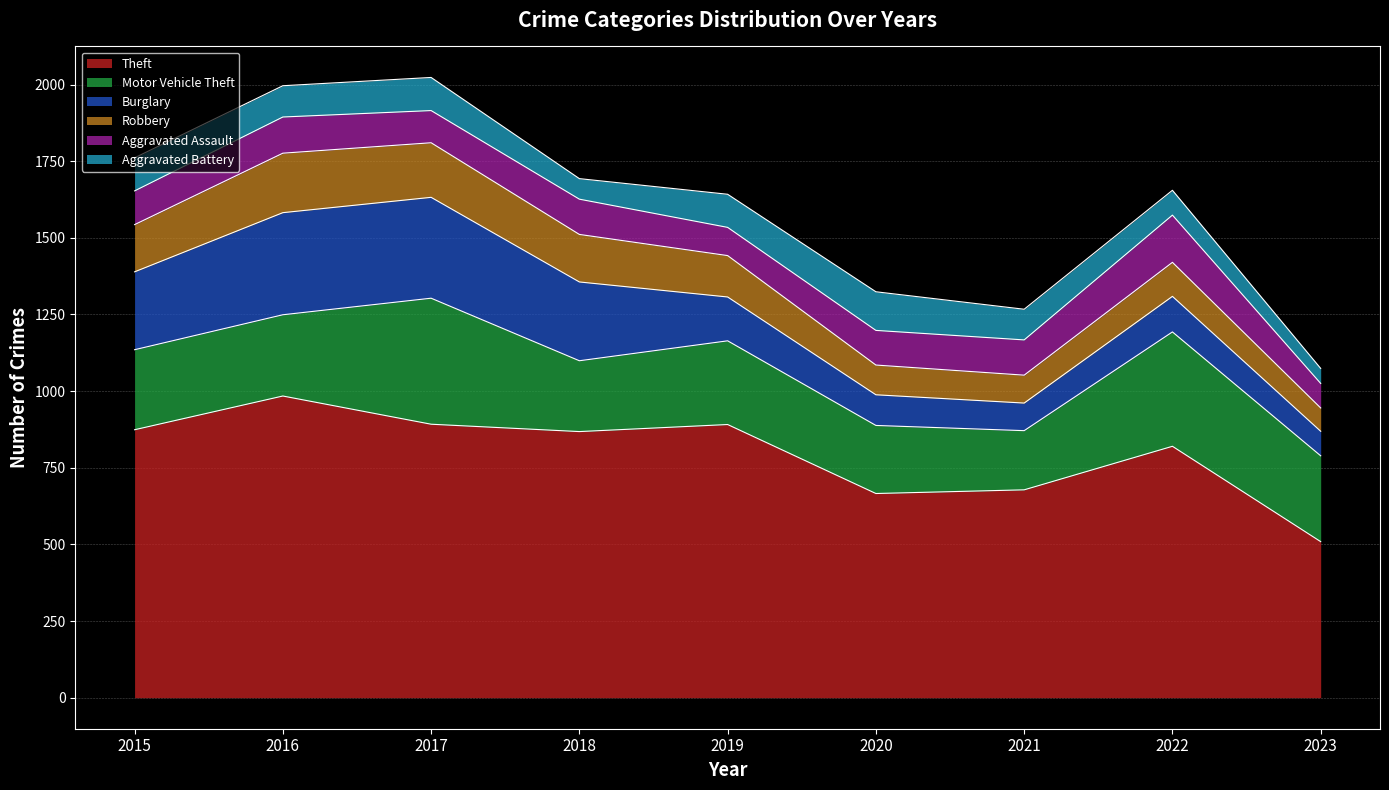

At which label does Theft first exceed 868?

2015